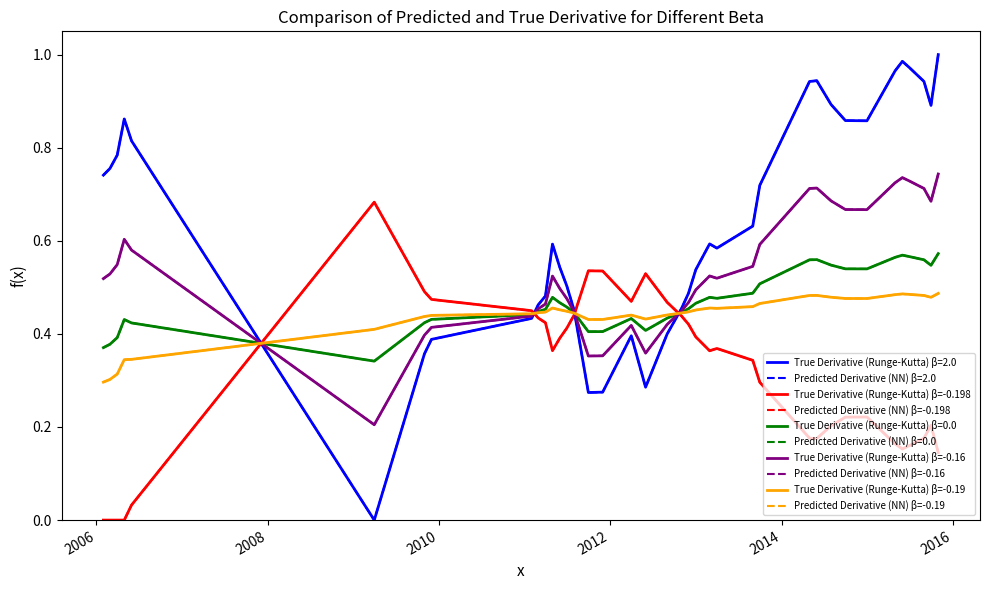

How many interior local valleys does the Predicted Derivative (NN) β=-0.16 series have?

6